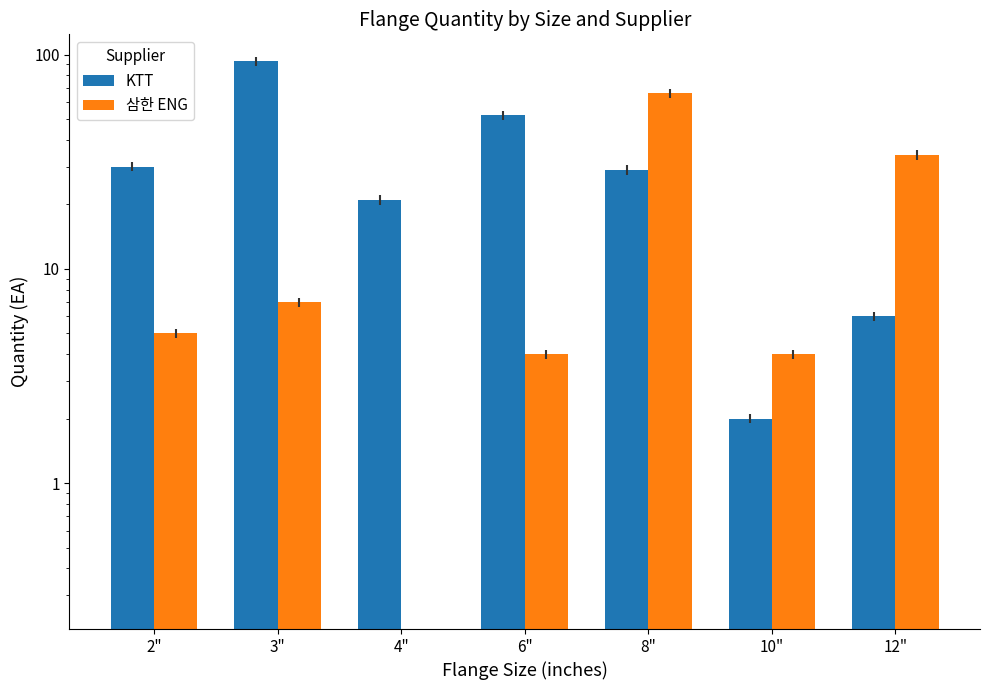

What is the difference between the highest and lowest values at 2"?

25